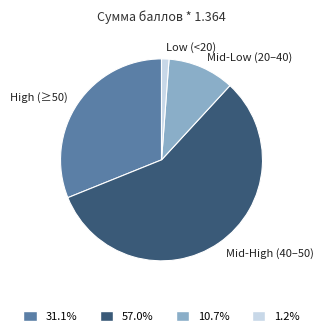

Combined, do Low (<20) and Mid-Low (20–40) account for over 50%?

No